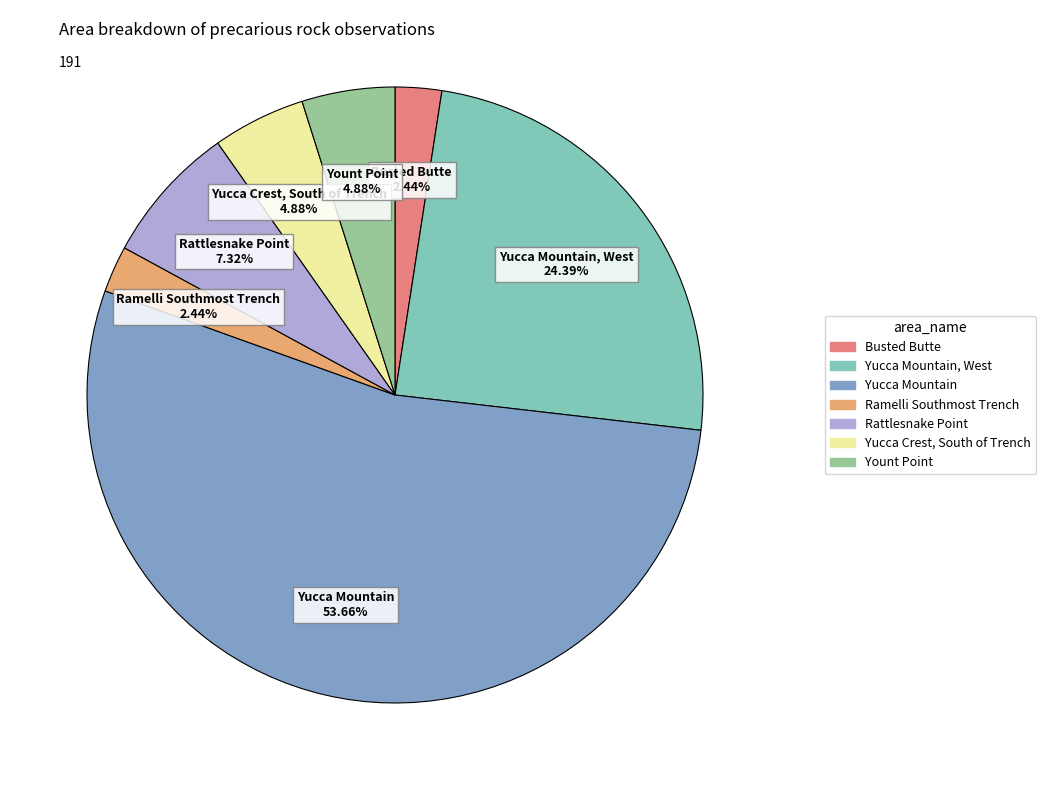

What portion of the pie excludes Yount Point?

95.1%